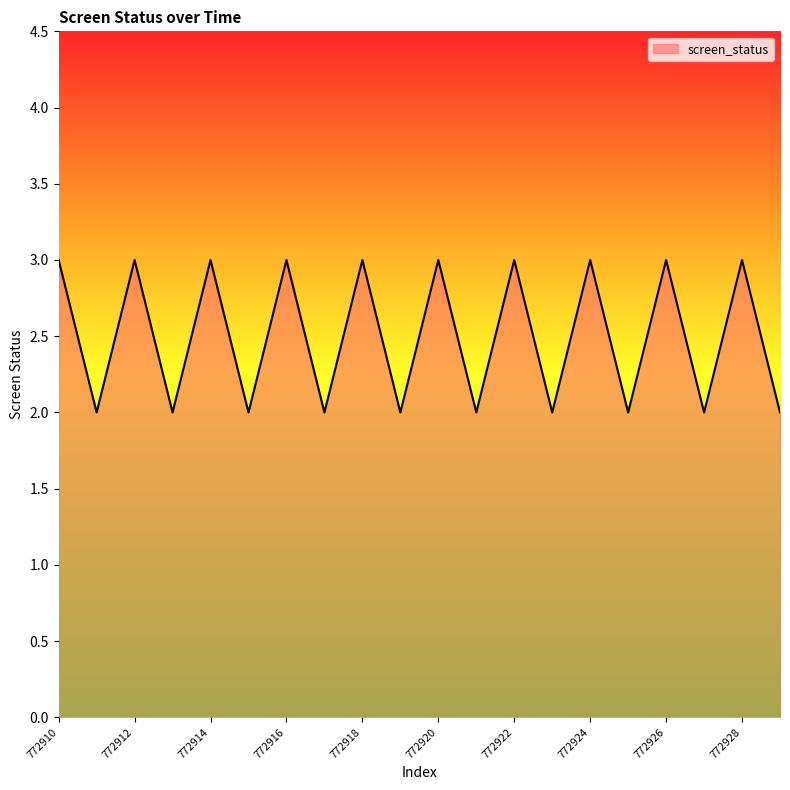

What is the maximum value shown in the chart?

3